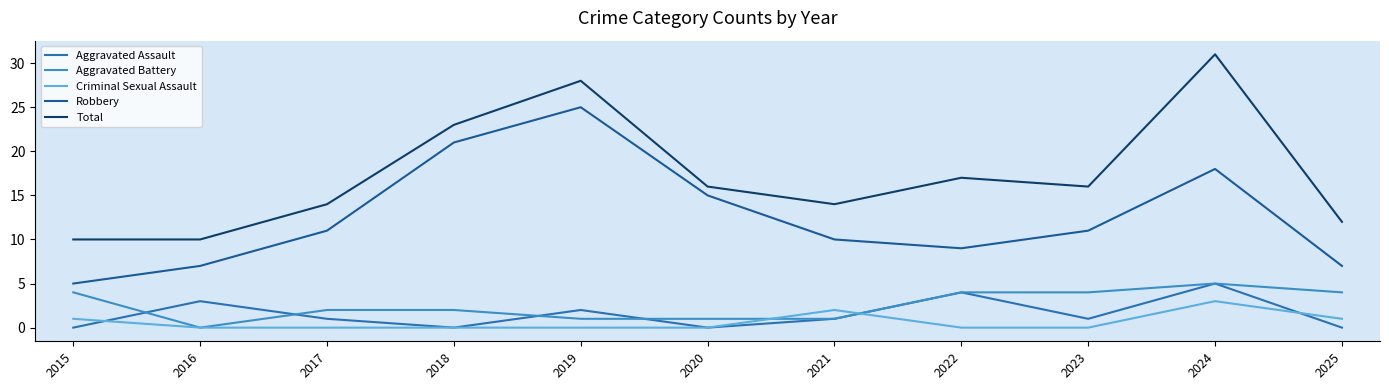

Which series has the largest total across all categories?

Total